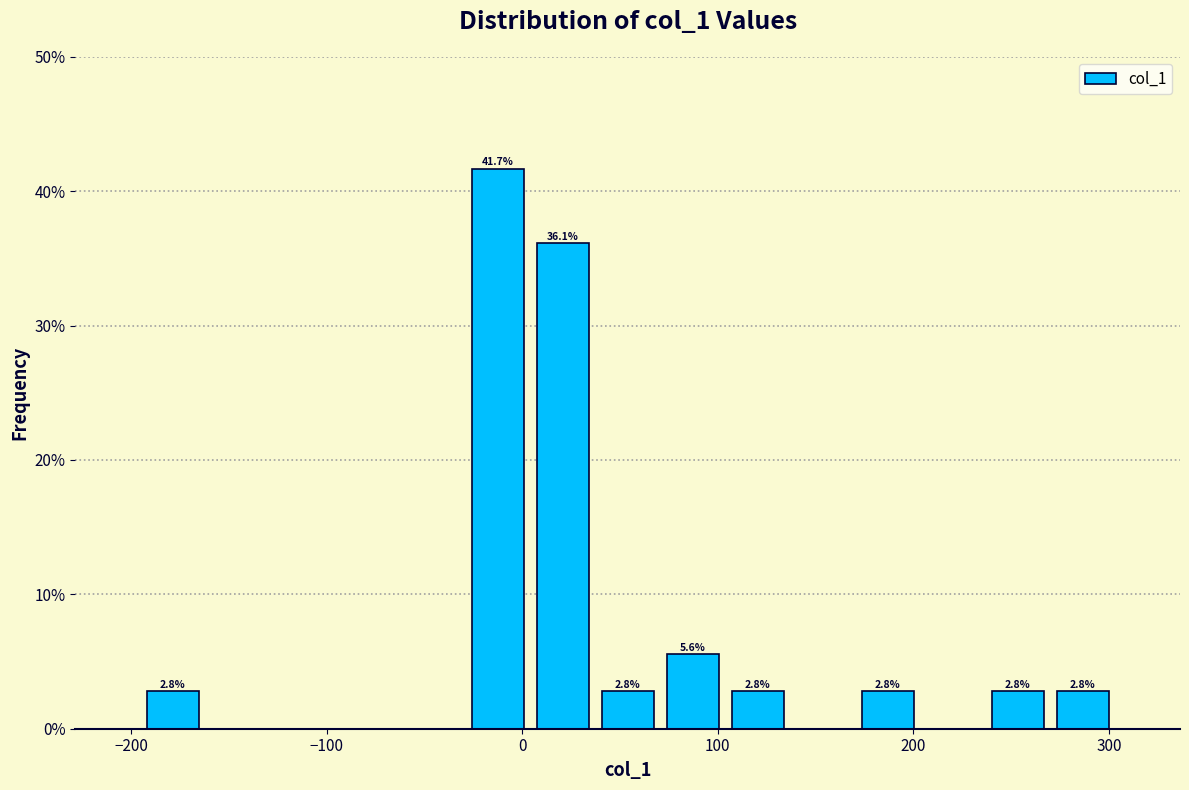

Around what value on the x-axis is the tallest bar? Give the approximate position of its centre, as read against the axis.

-10